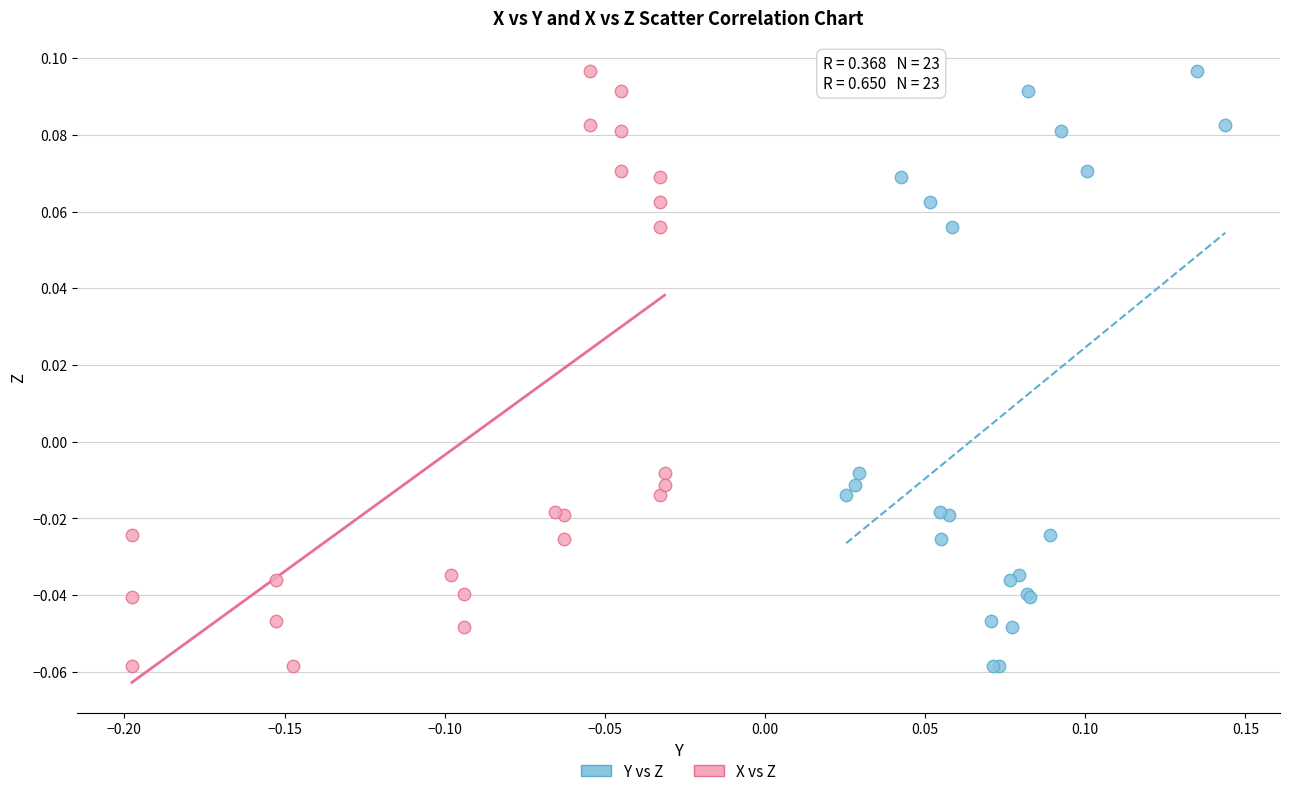

What are all the series names shown in the legend?

Y vs Z, X vs Z